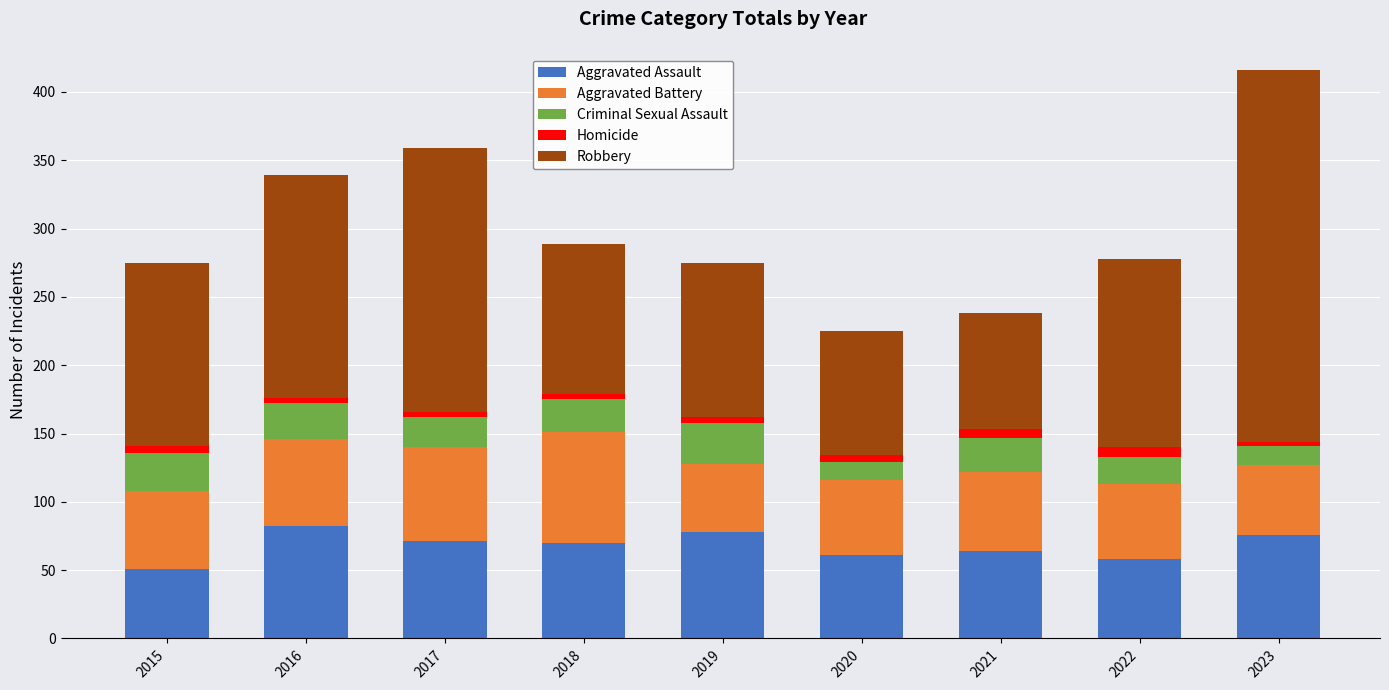

Count the number of data series in this chart.

5